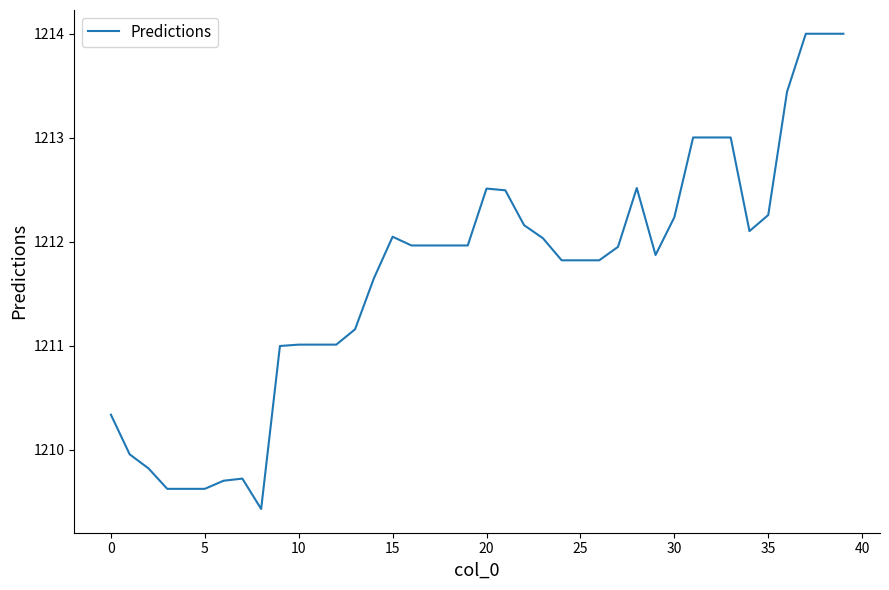

What is the difference between the maximum and minimum values?

4.6